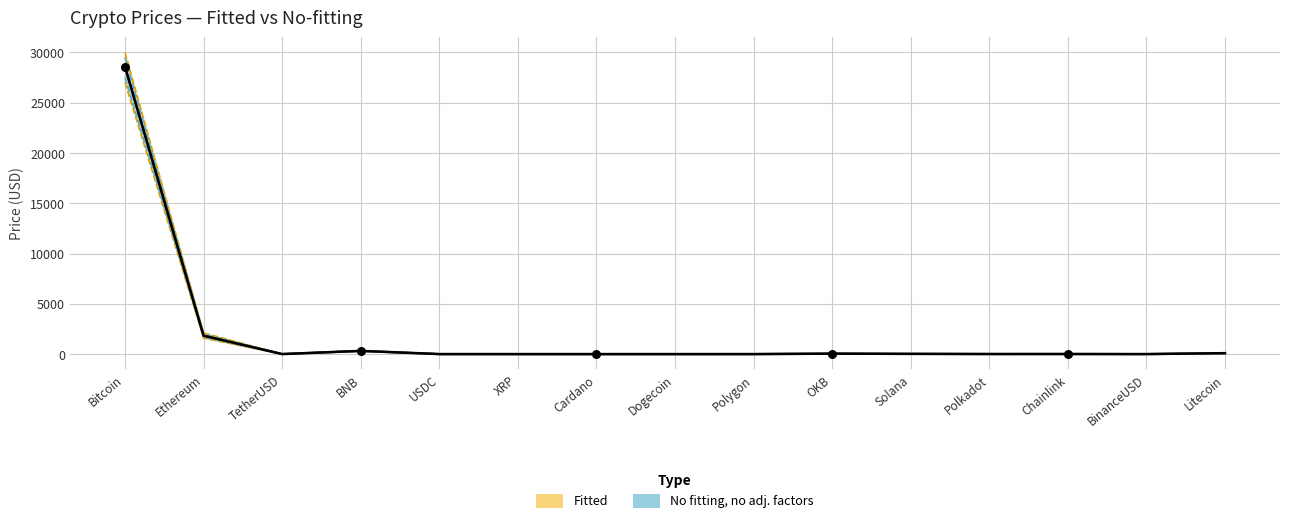

At which category is the sum across all series the highest?

Bitcoin